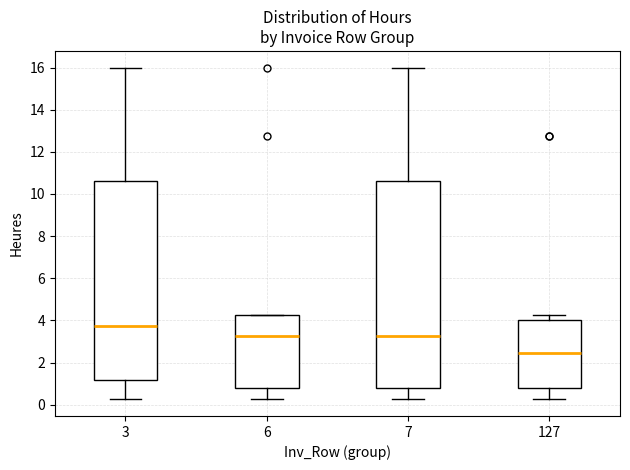

Reading left to right, read every box against the y-axis: the position of its median line, the range the box covers, and the ends of its whiskers. The values are not printed on the chart, so give them approximately, as read against the axis.

3: median 3.8, box 1.2 to 10.6, whiskers 0.2 to 16.0
6: median 3.2, box 0.8 to 4.2, whiskers 0.2 to 4.2
7: median 3.2, box 0.8 to 10.6, whiskers 0.2 to 16.0
127: median 2.4, box 0.8 to 4.0, whiskers 0.2 to 4.2